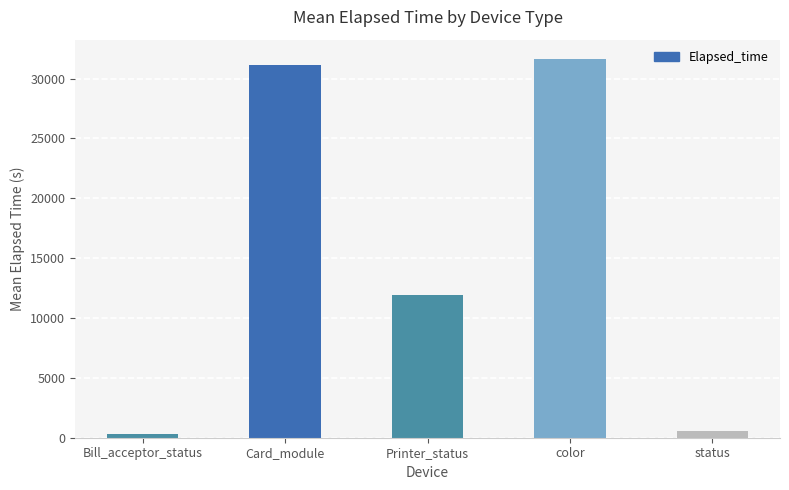

What is the change in value from Bill_acceptor_status to Printer_status?

+11576